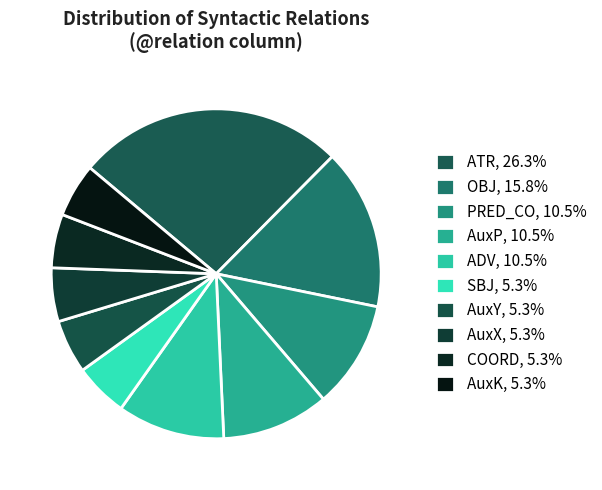

Count the number of slices in the pie.

10